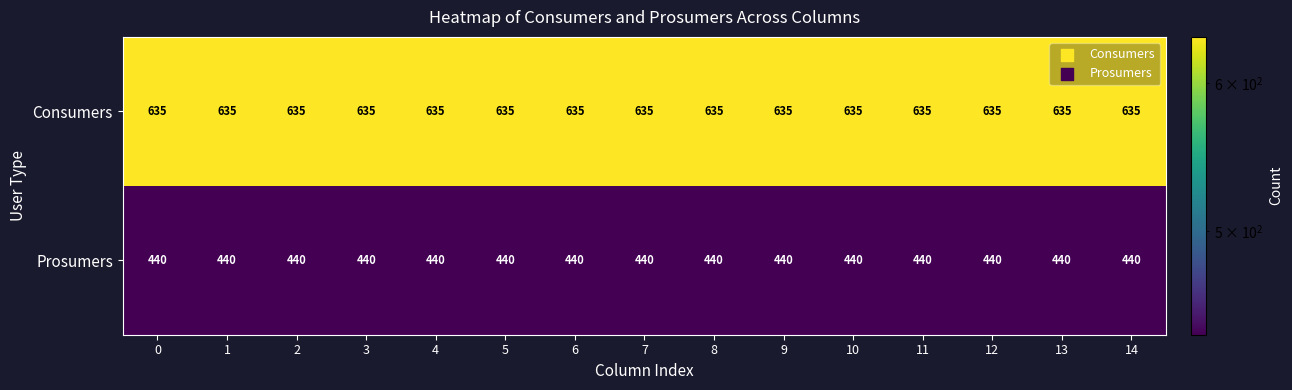

List the series in order of their overall mean, lowest first.

Prosumers, Consumers